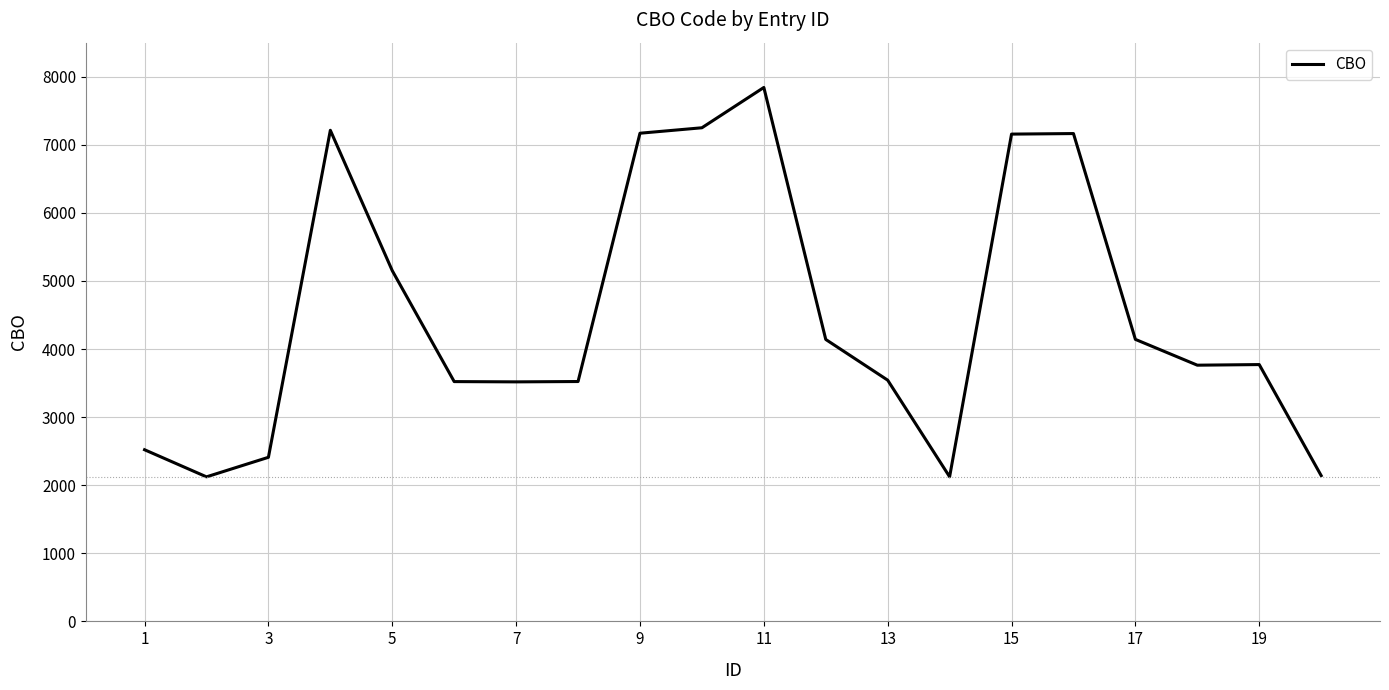

What is the smallest value displayed?

2123